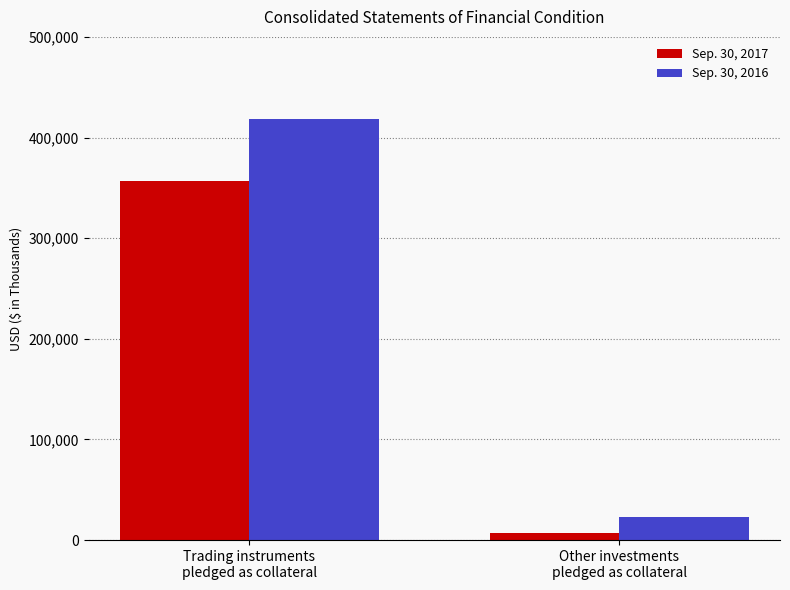

The Sep. 30, 2016 series shows 22501 at Other investments
pledged as collateral. True or false?

True